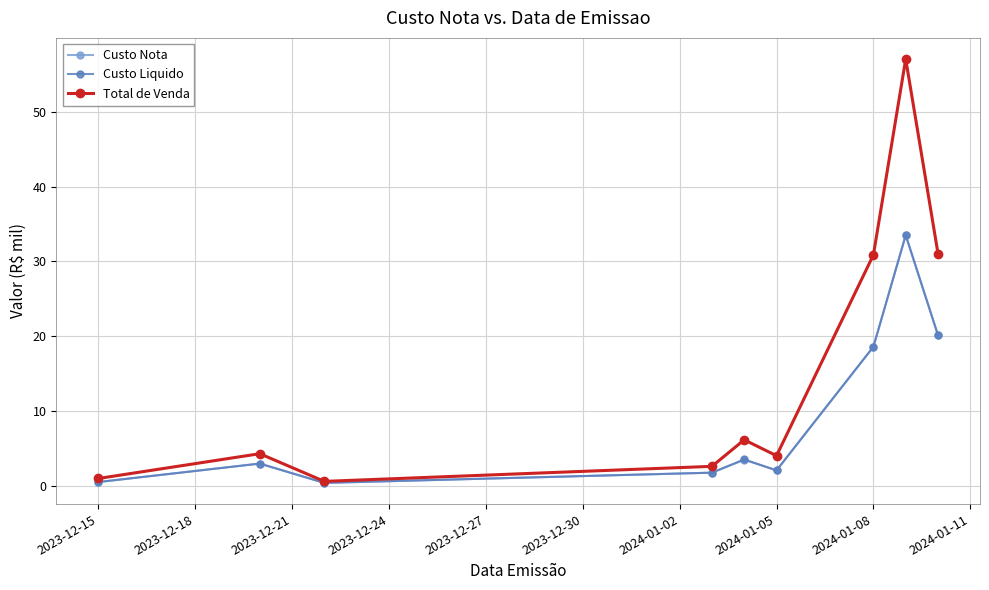

What is the maximum value for Custo Nota?

33.5